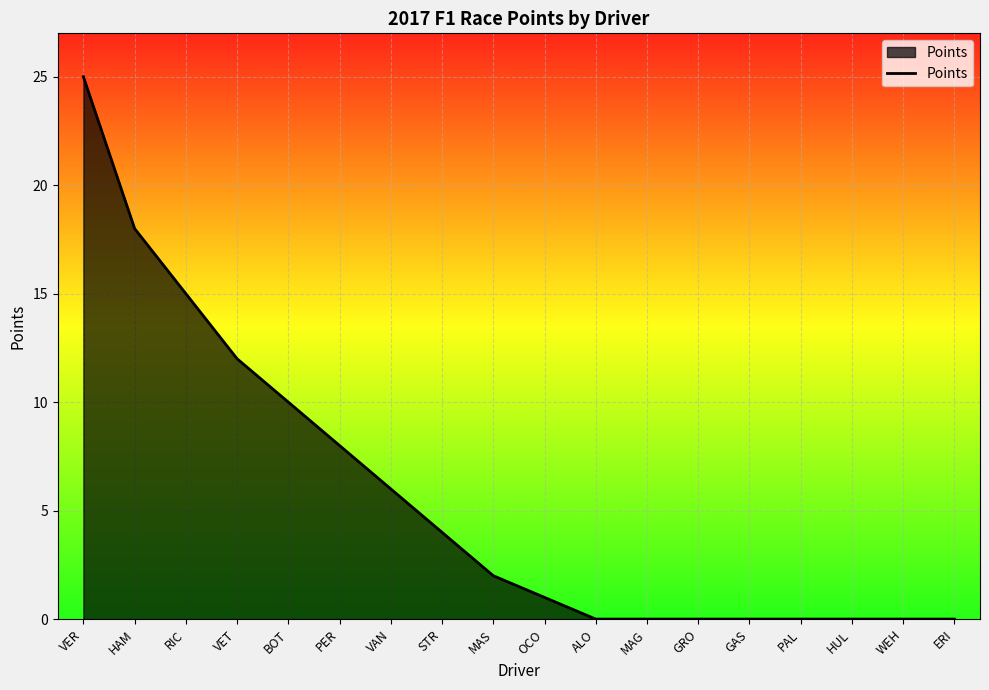

What is the greatest value displayed?

25